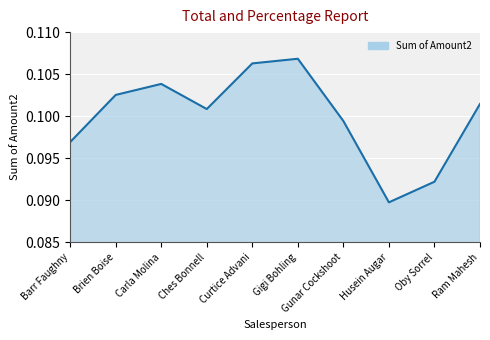

Where is the first local maximum?

Carla Molina